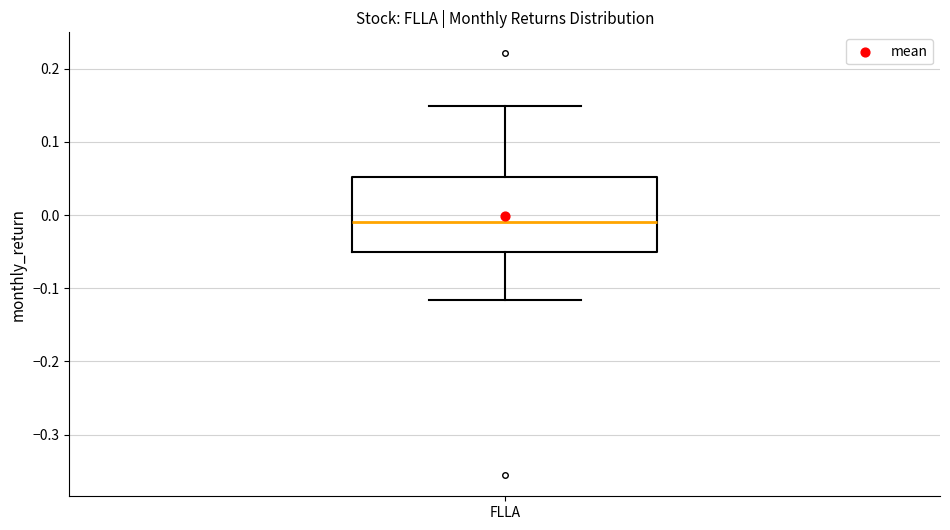

Where is the upper edge of the box for FLLA on the y-axis? The values are not printed on the chart, so give them approximately, as read against the axis.

0.05